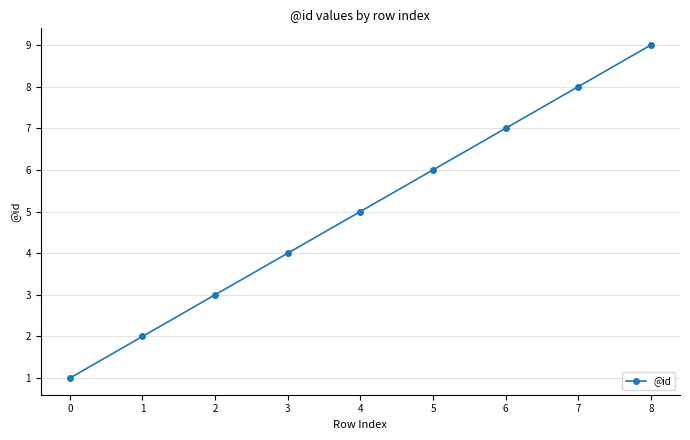

What is the value of the 9th point from the left?

9